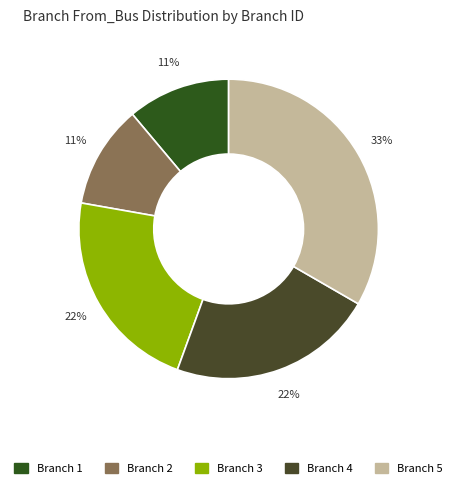

What is the change in value from Branch 3 to Branch 5?

+1